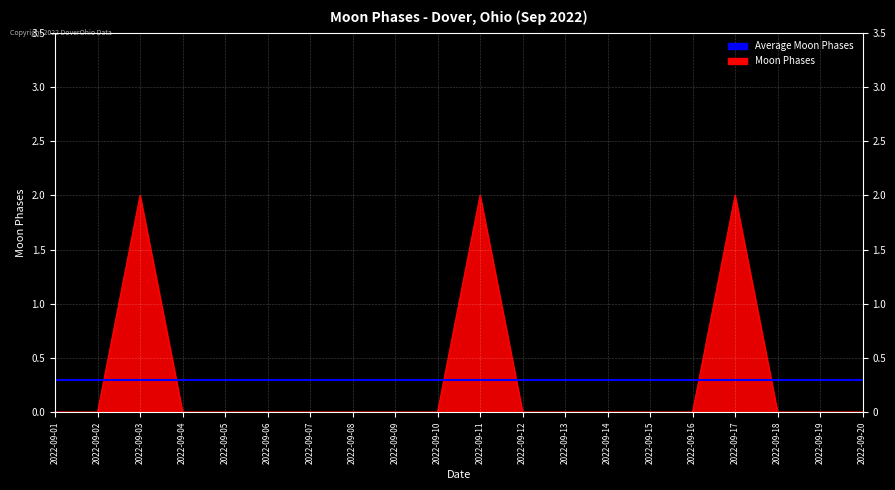

The value at 2022-09-15 is 0. True or false?

True